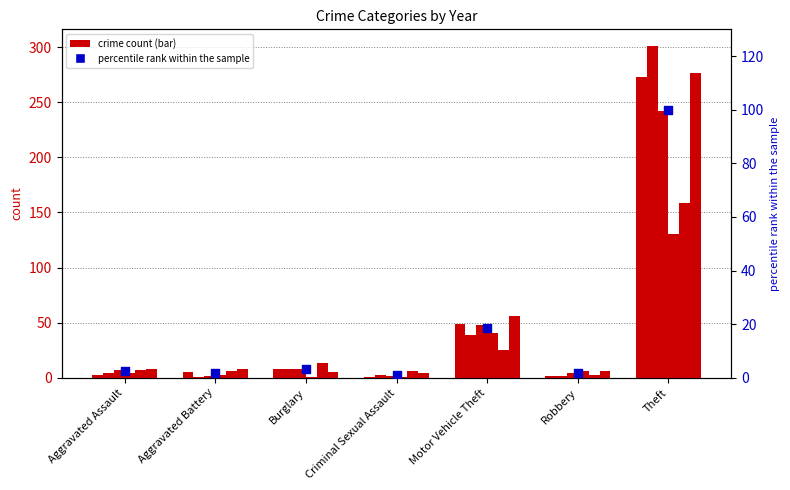

Between Criminal Sexual Assault and Robbery, which is larger?

Robbery